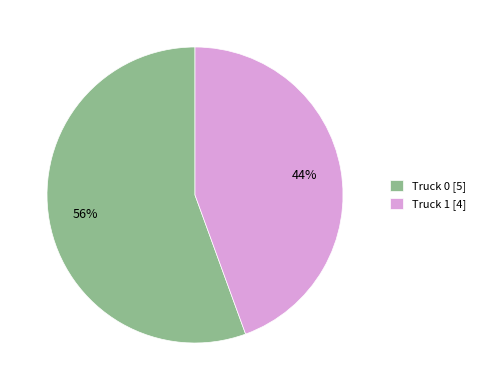

What percentage is the Truck 1 slice, to the nearest percent?

44%